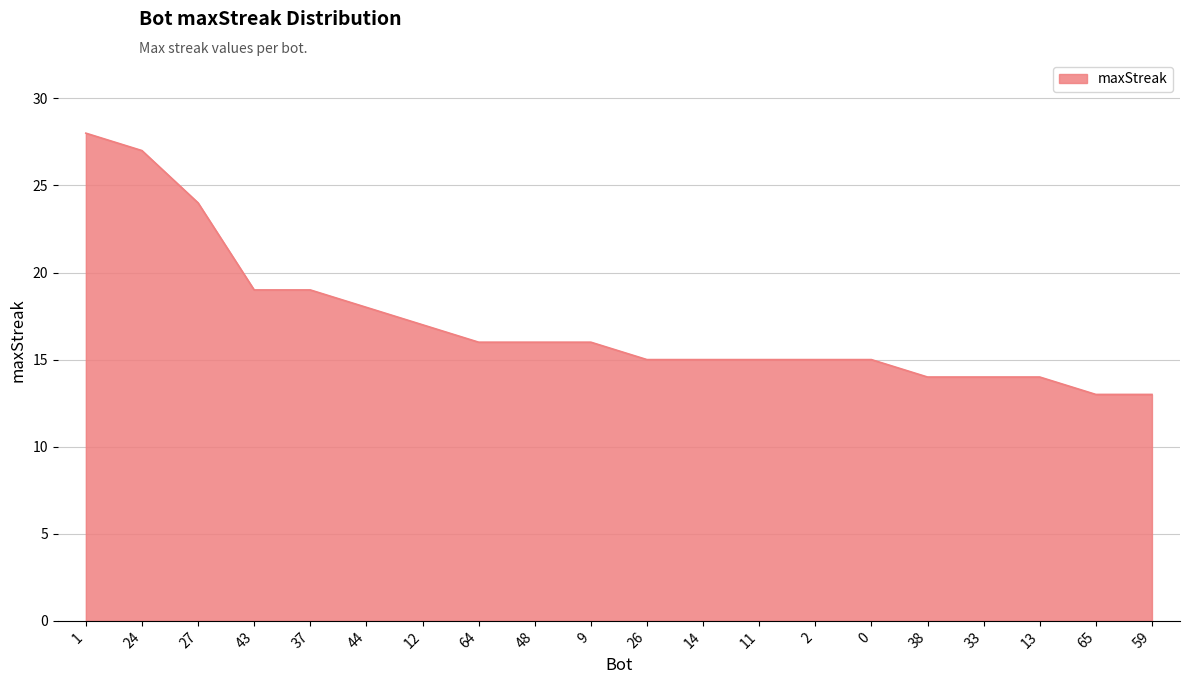

What is the change in value from 11 to 33?

-1